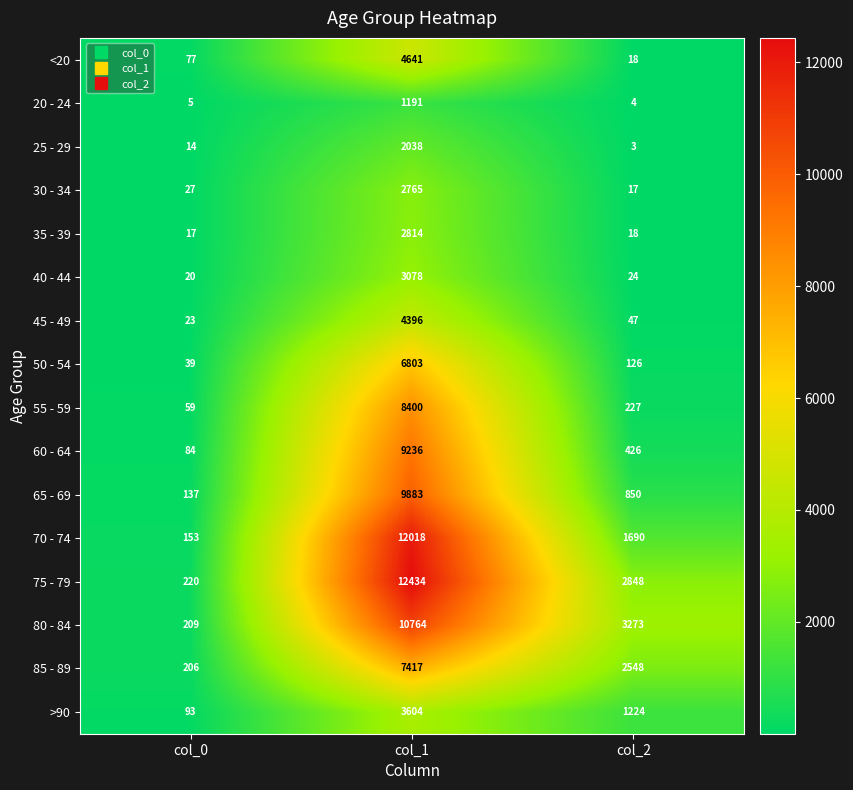

True or false: 45 - 49 has a value of 27 at col_2.

False